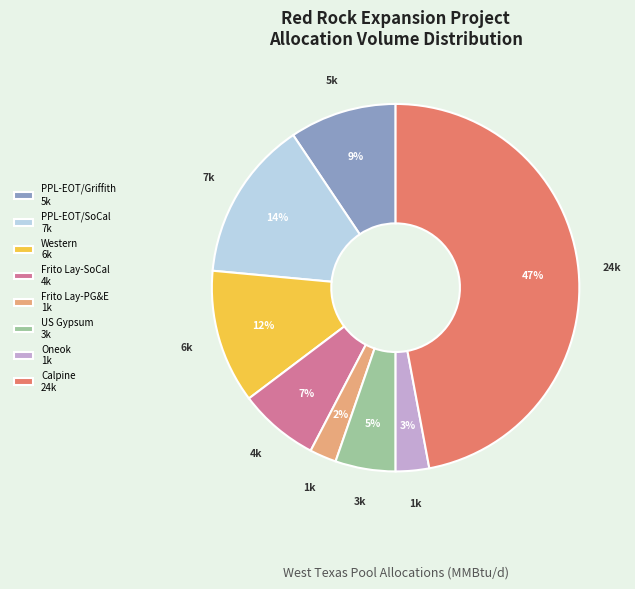

Which slice is the largest?

Calpine